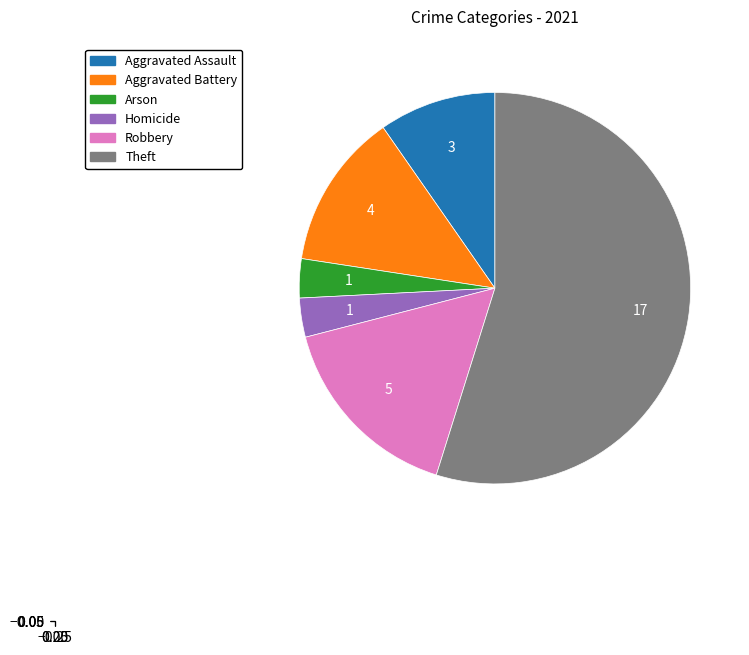

Does any single category account for the majority?

Yes